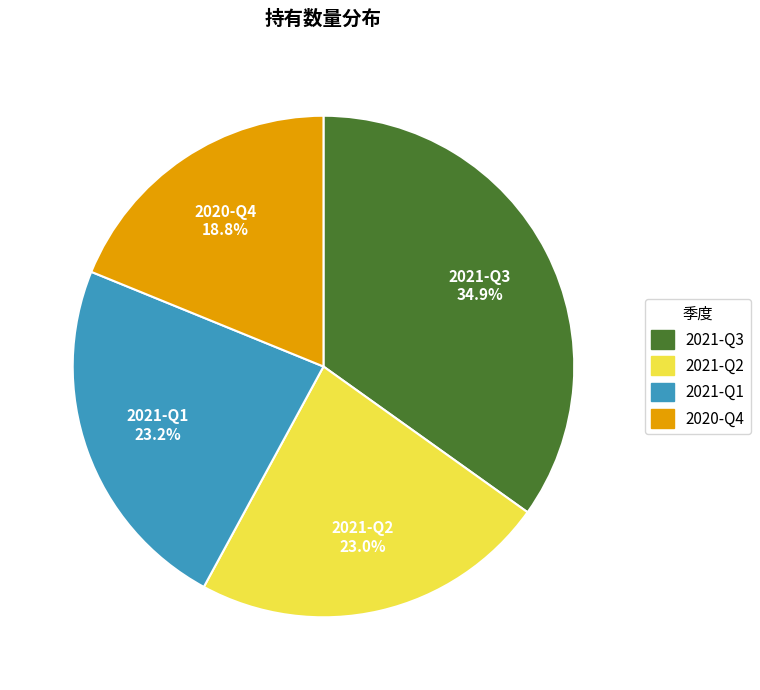

Which category has the biggest portion of the pie?

2021-Q3